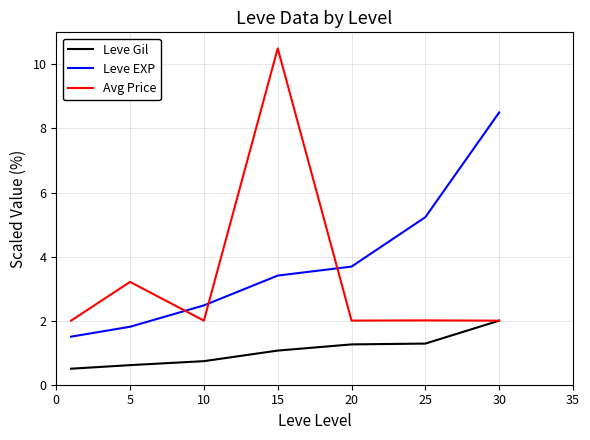

Reading right to left, list all the values displayed in this chart.

Leve Gil: 2.0	1.3	1.3	1.1	0.7	0.6	0.5
Leve EXP: 8.5	5.2	3.7	3.4	2.5	1.8	1.5
Avg Price: 2.0	2.0	2.0	10.5	2.0	3.2	2.0